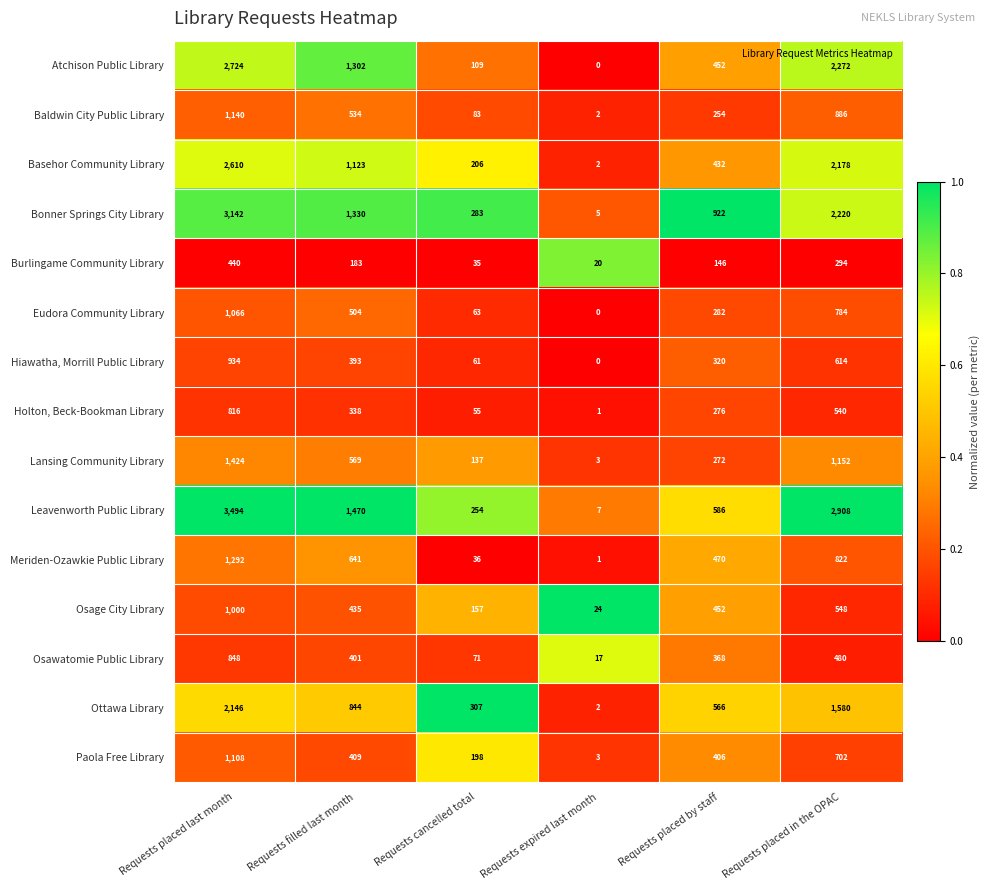

Is it true that Paola Free Library equals 141 at Requests placed in the OPAC?

False